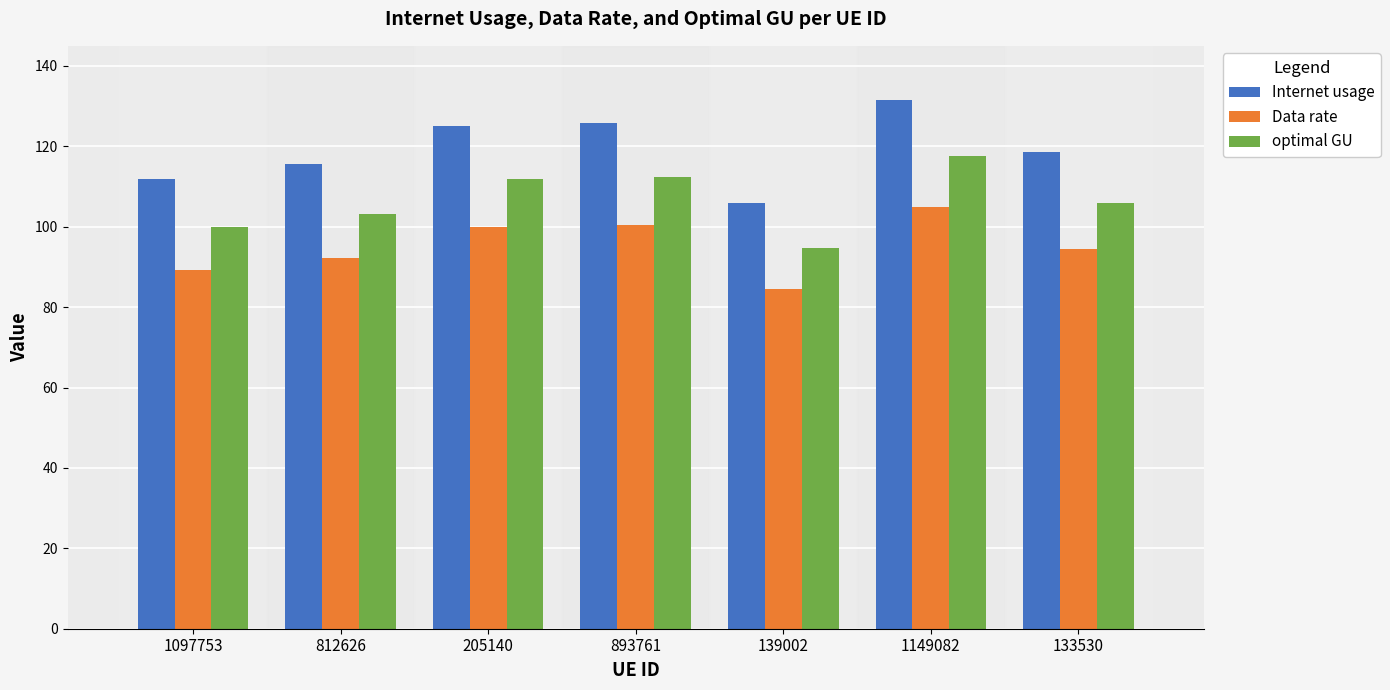

Is it true that Data rate equals 94.6 at 133530?

True